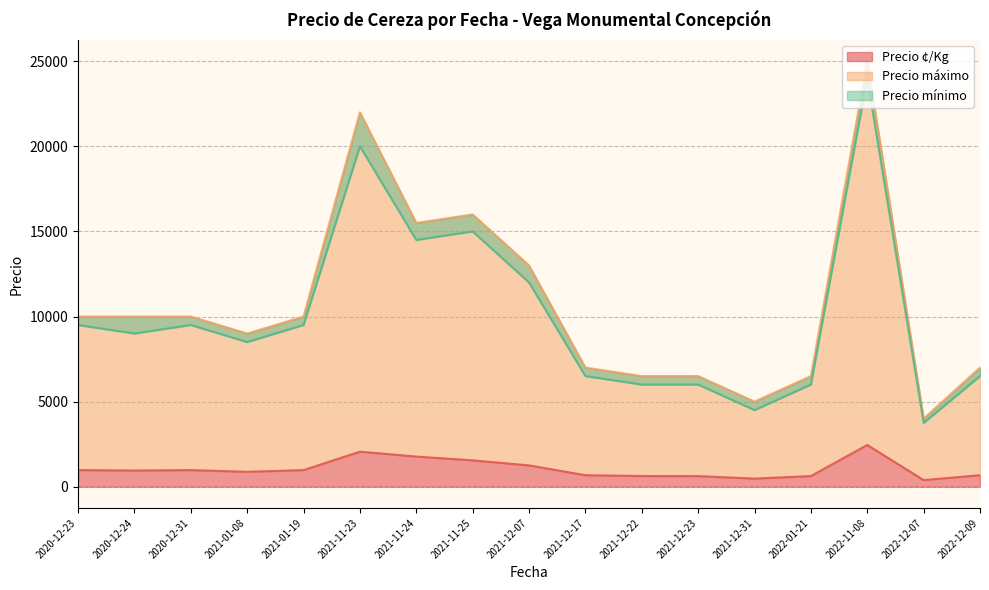

What are all the series names shown in the legend?

Precio ¢/Kg, Precio máximo, Precio mínimo